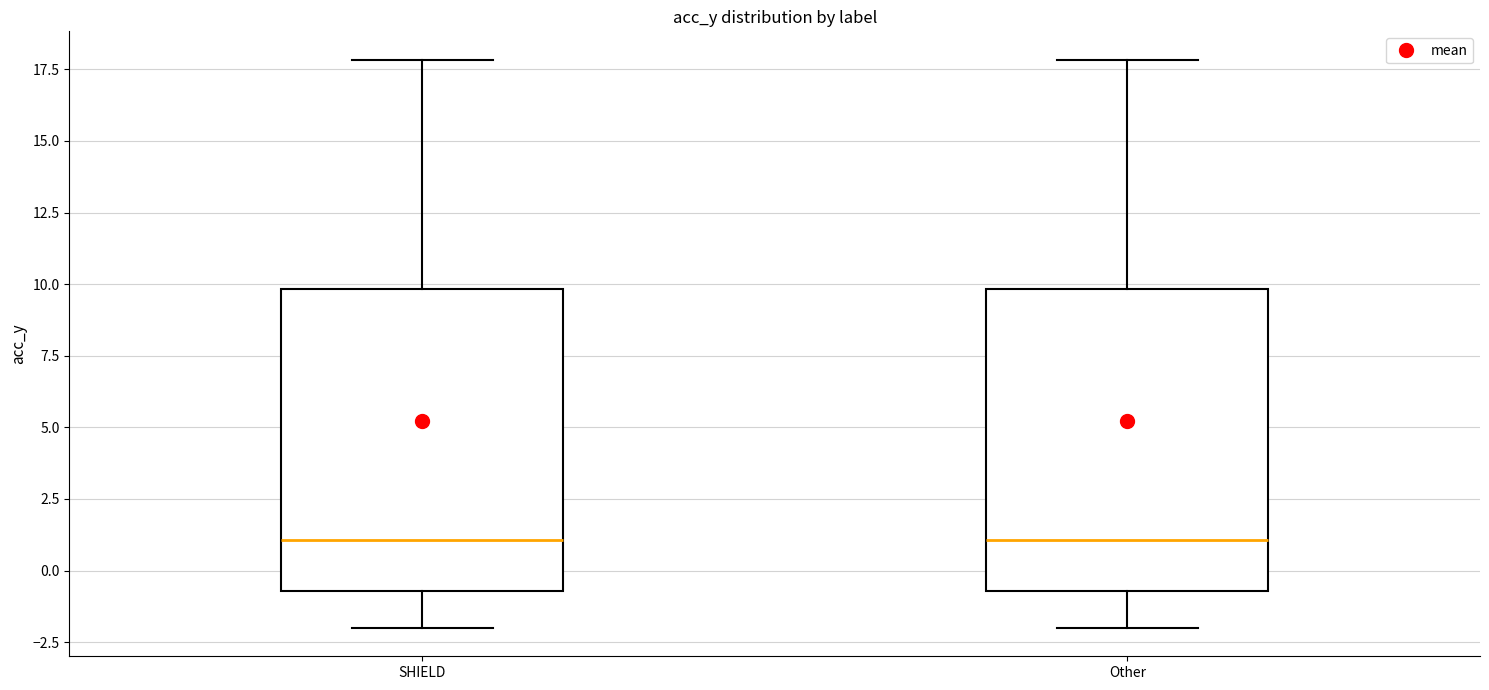

Reading left to right, read every box against the y-axis: the position of its median line, the range the box covers, and the ends of its whiskers. The values are not printed on the chart, so give them approximately, as read against the axis.

SHIELD: median 1.0, box -0.5 to 10.0, whiskers -2.0 to 18.0
Other: median 1.0, box -0.5 to 10.0, whiskers -2.0 to 18.0